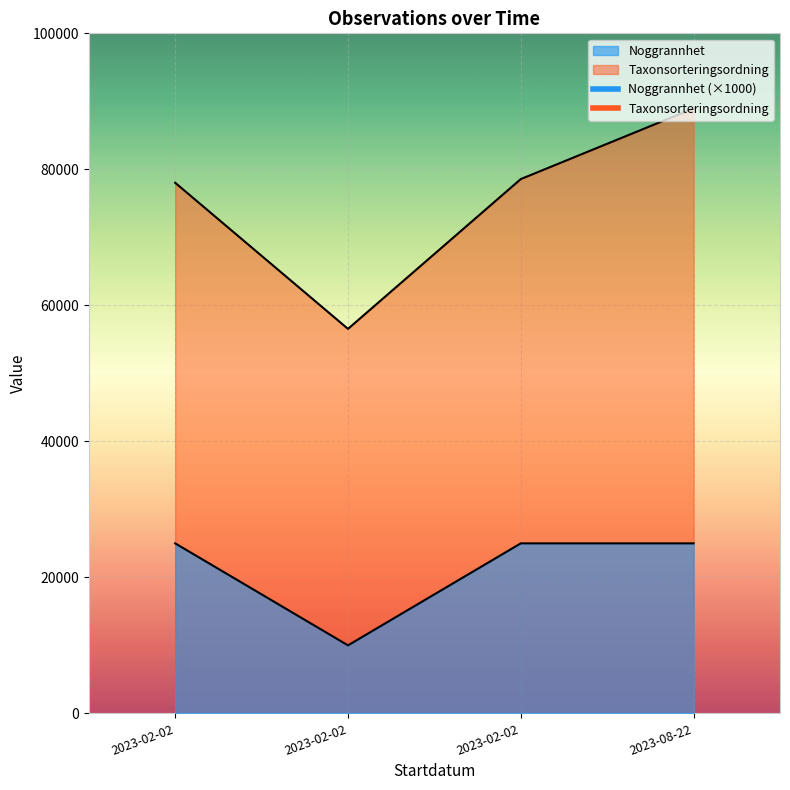

What is the spread (max minus min) of values at 2023-02-02?

53025